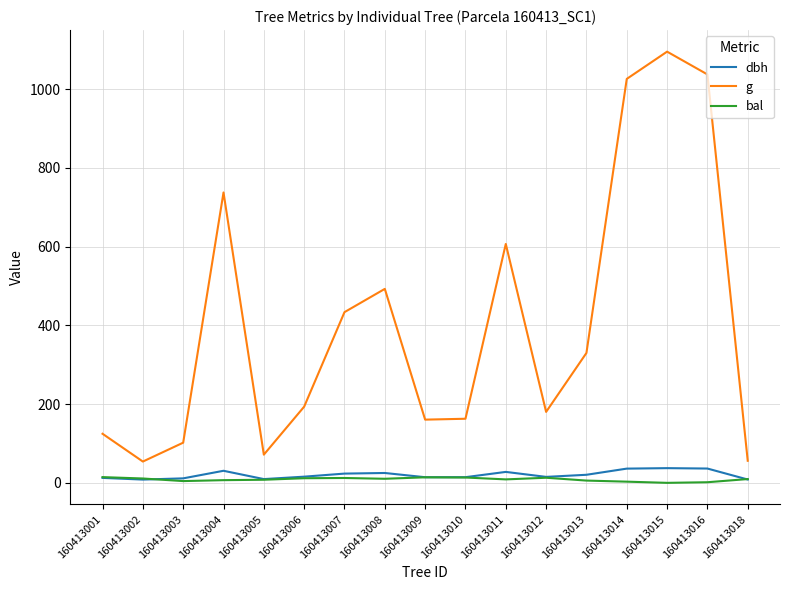

The g series shows 56.1 at 160413018. True or false?

True